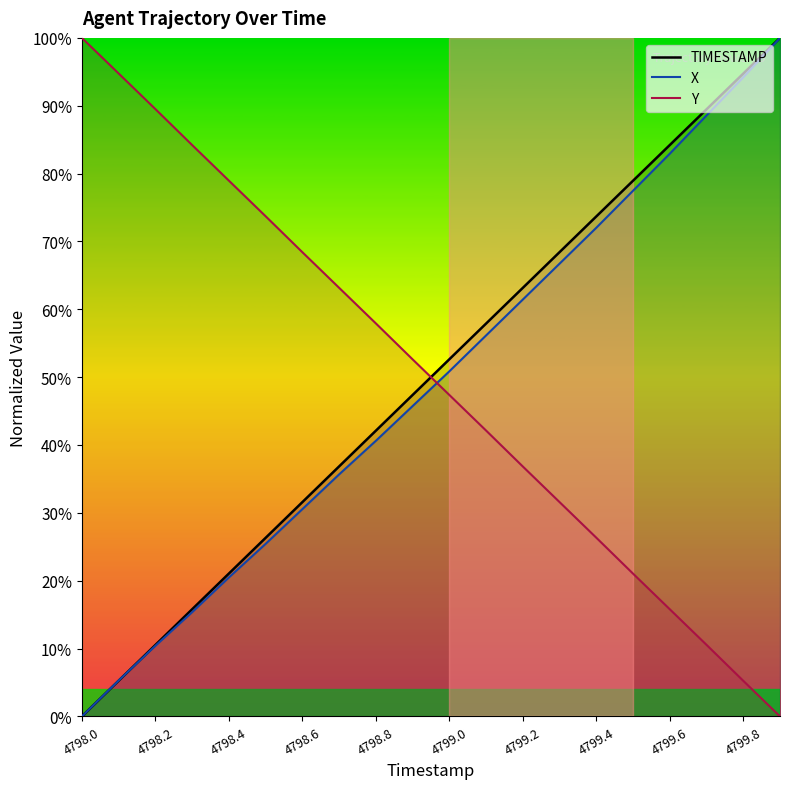

What is the value of the Y point at the 5th from the left?

79.0